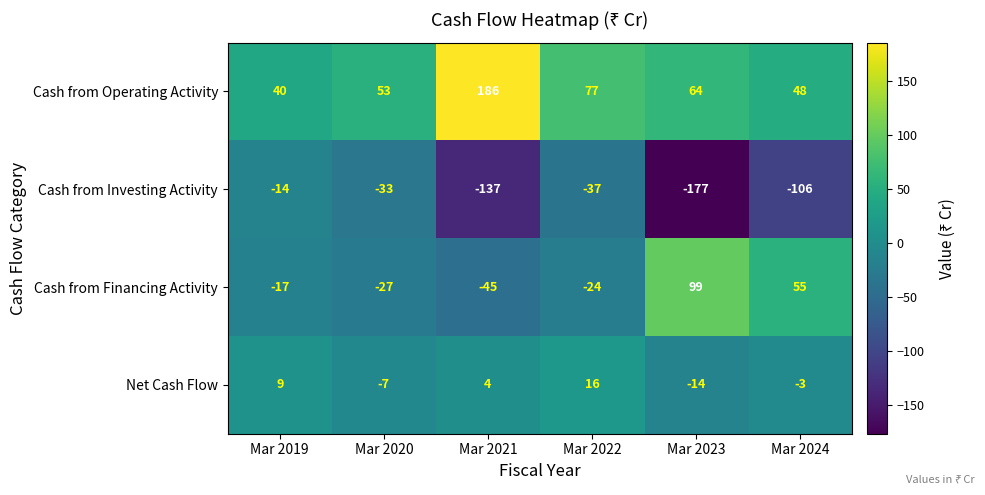

The value of Cash from Investing Activity at Mar 2021 is -137. True or false?

True